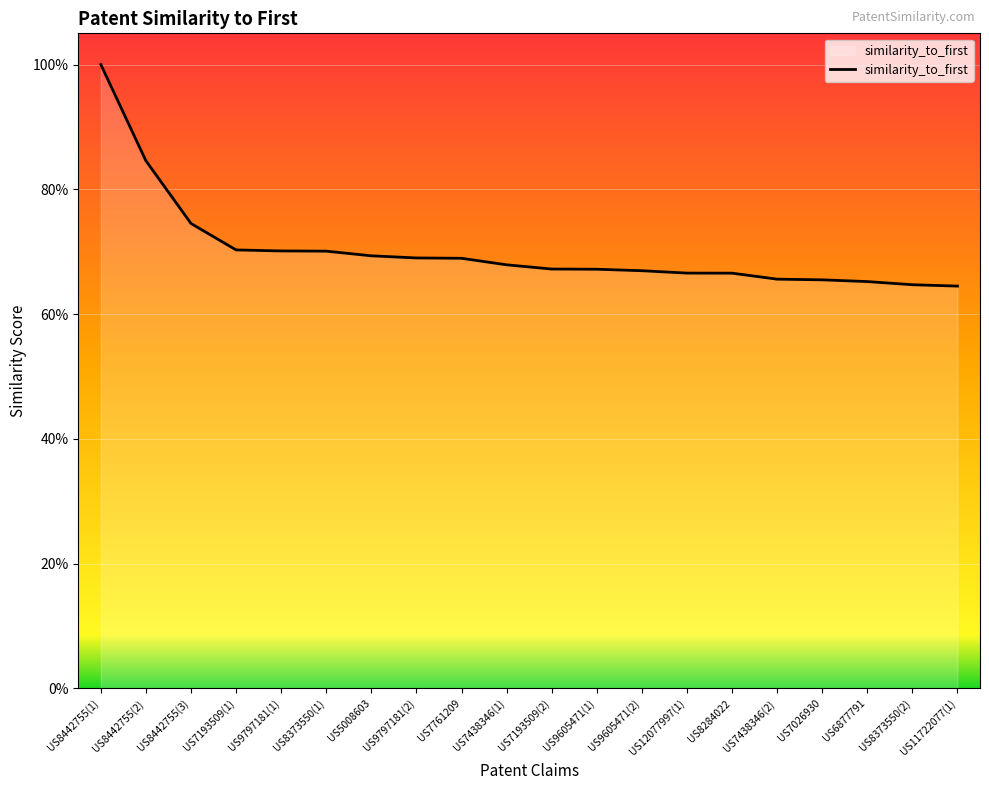

Is this an area chart (filled region under the line)?

Yes